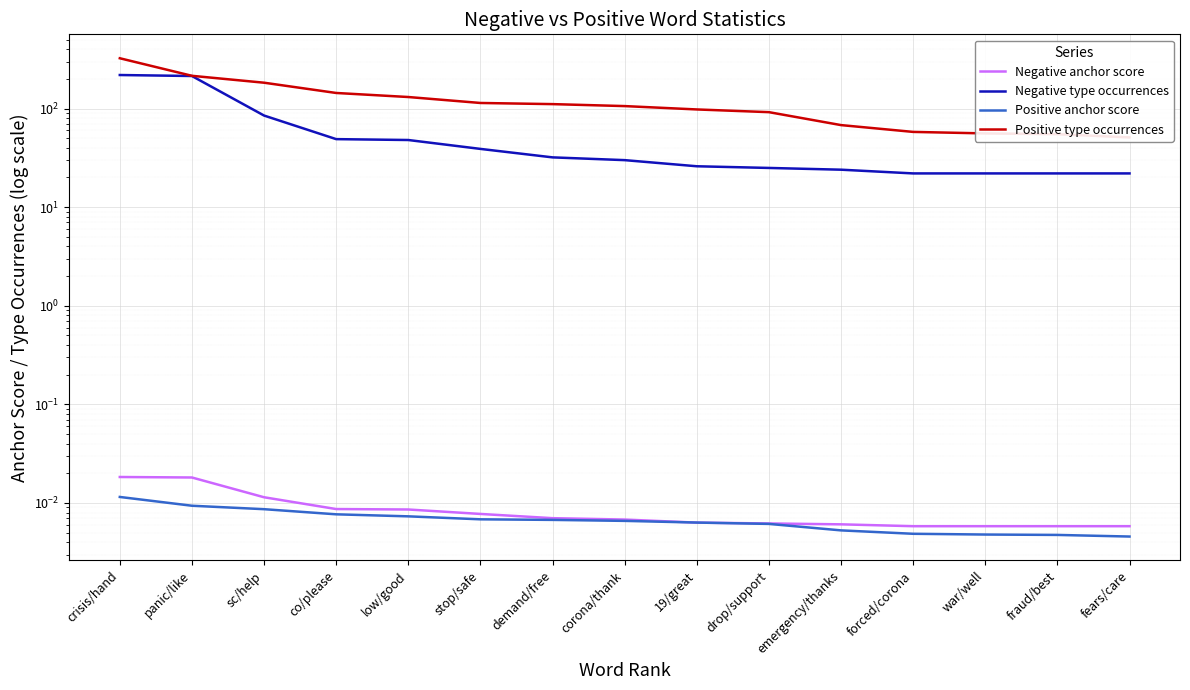

Which series has the largest range (max minus min)?

Positive type occurrences